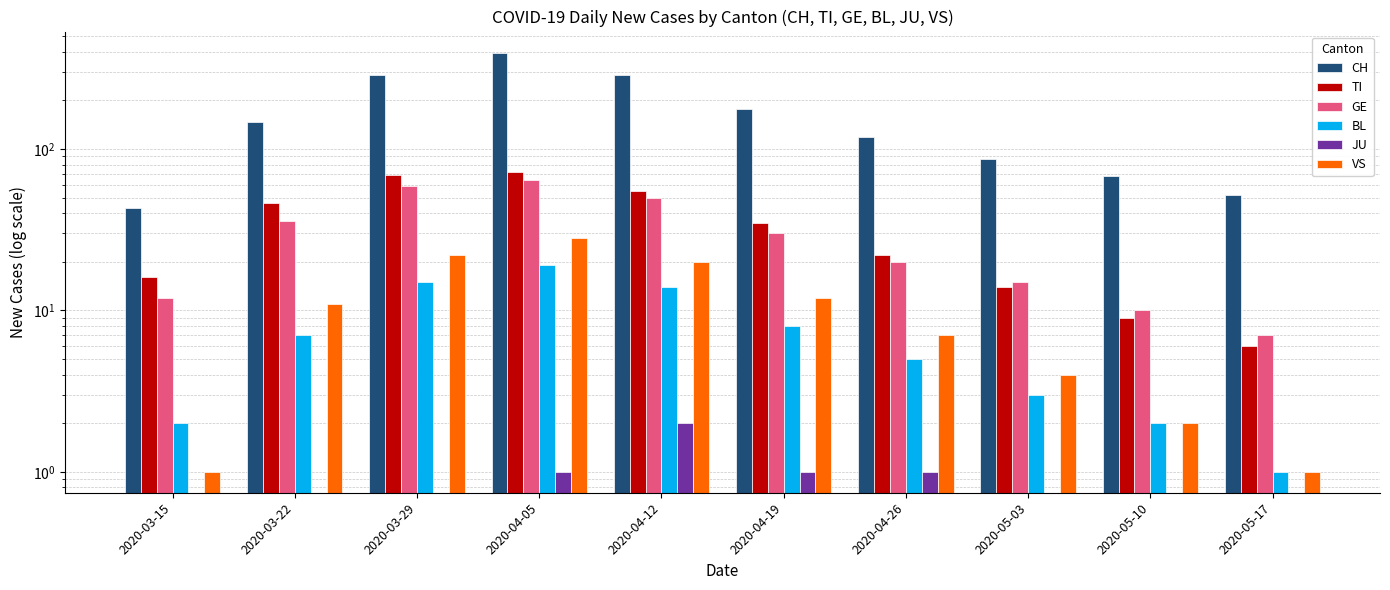

At which label does GE reach its peak?

2020-04-05